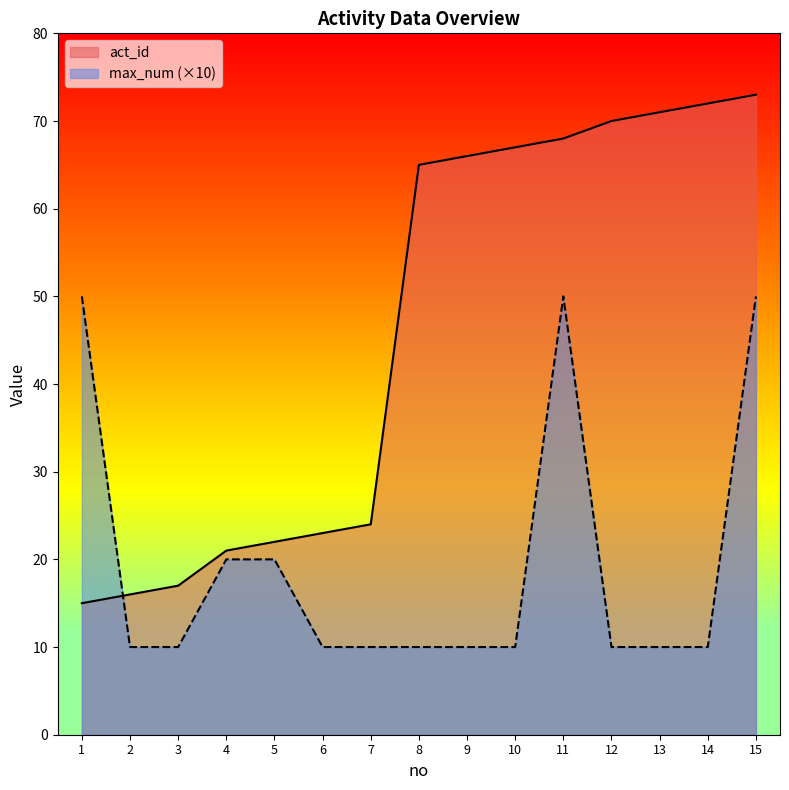

Is it true that max_num equals 10 at 7?

True